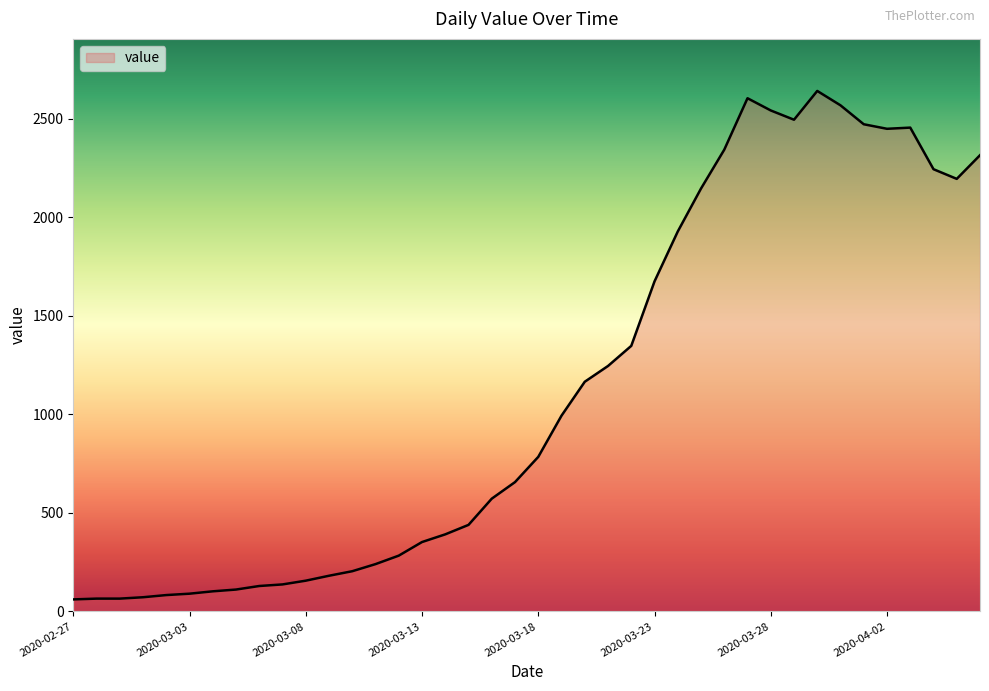

What is the maximum value shown in the chart?

2640